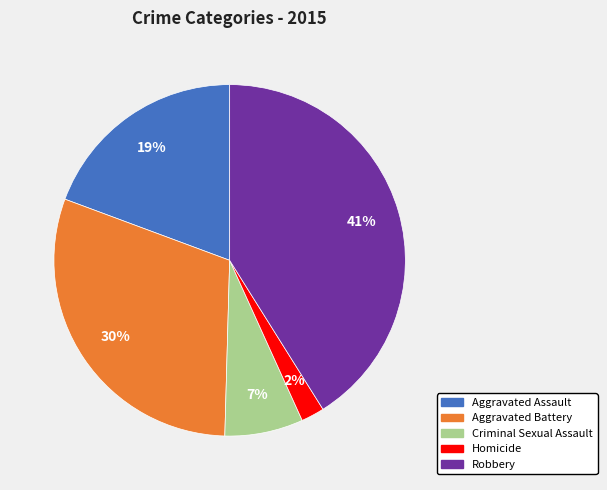

How many slices are in this pie chart?

5